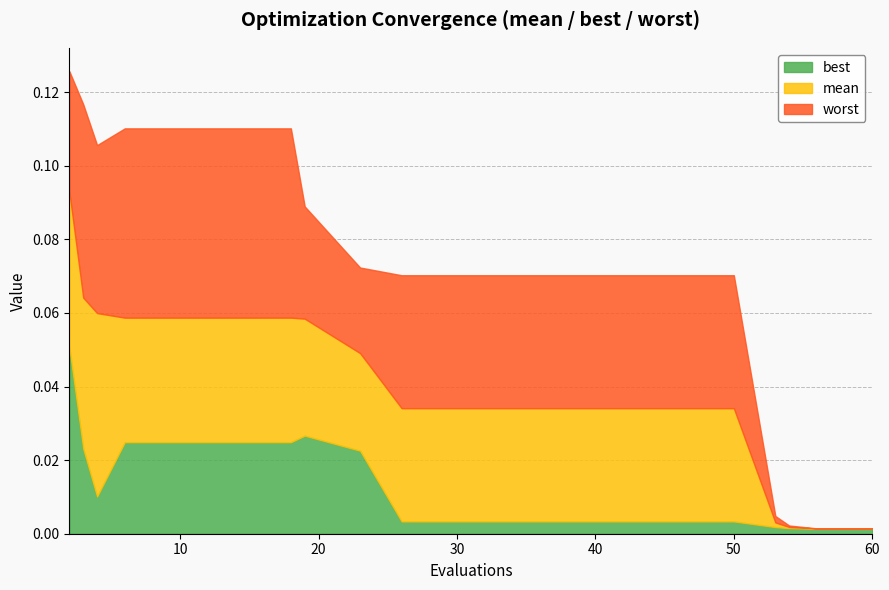

True or false: best has a value of 0.0 at 34.

False